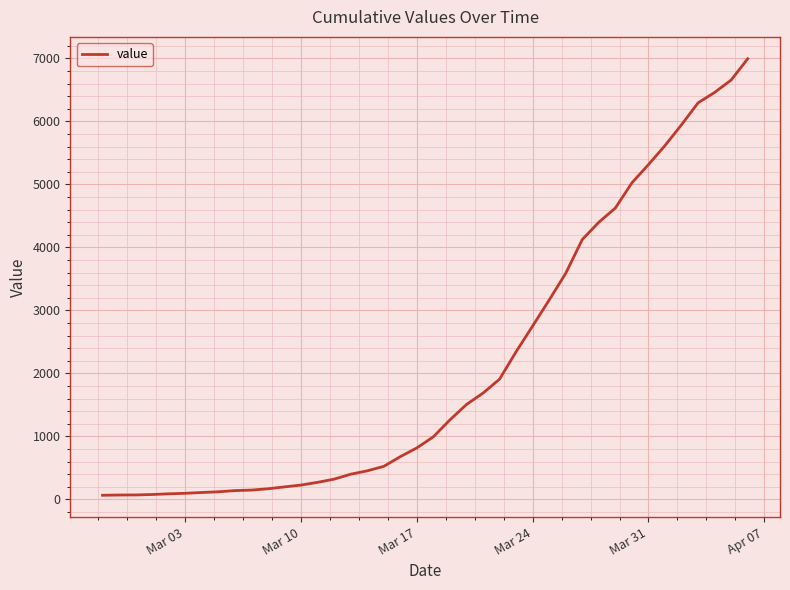

What is the greatest value displayed?

6995